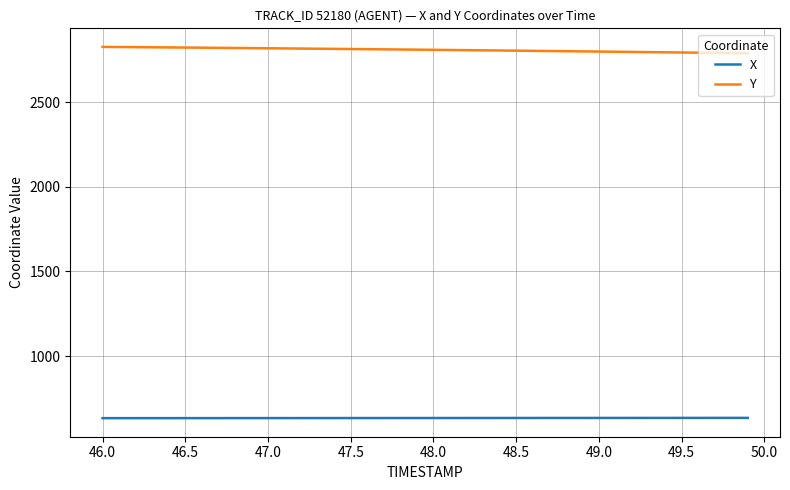

Rank the series by their average value, from lowest to highest.

X, Y